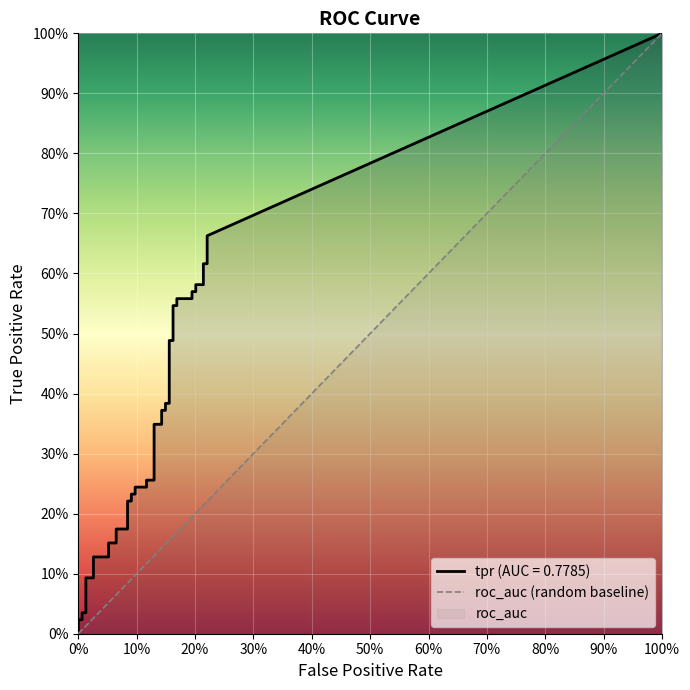

True or false: fpr and tpr intersect in this chart.

False